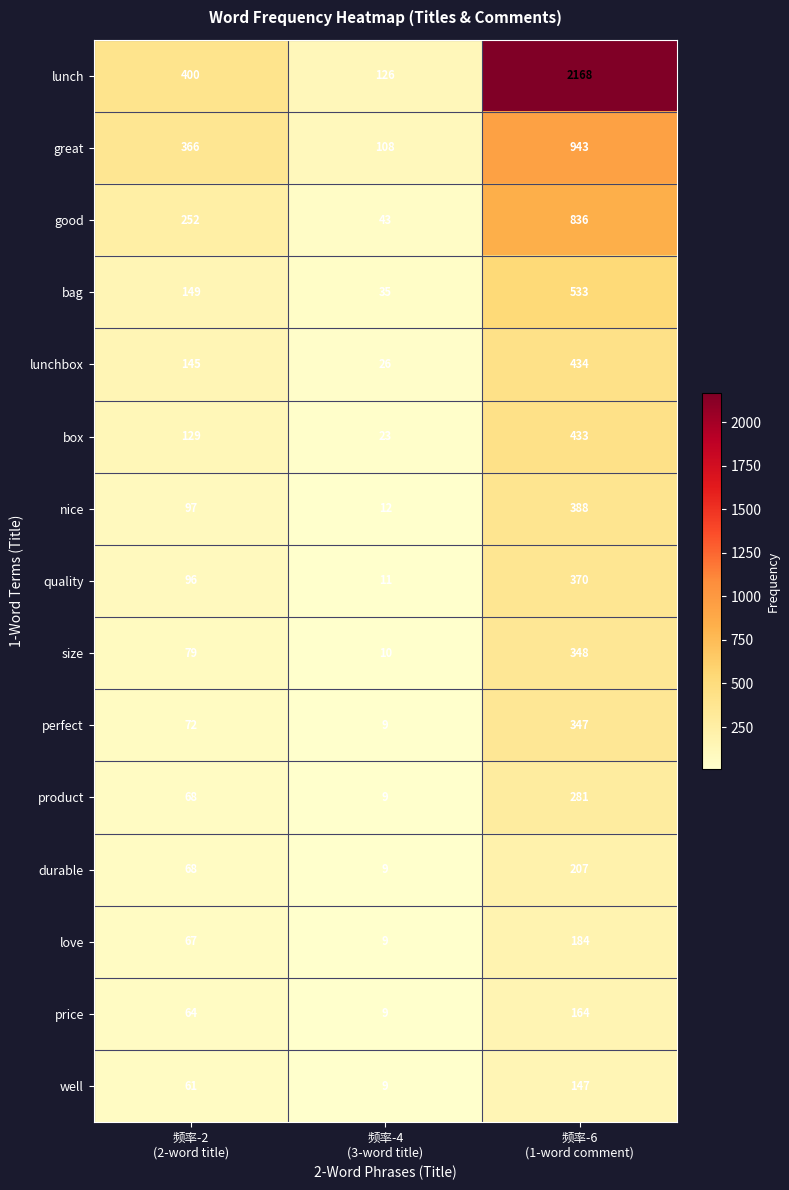

Which series has the largest total across all categories?

lunch